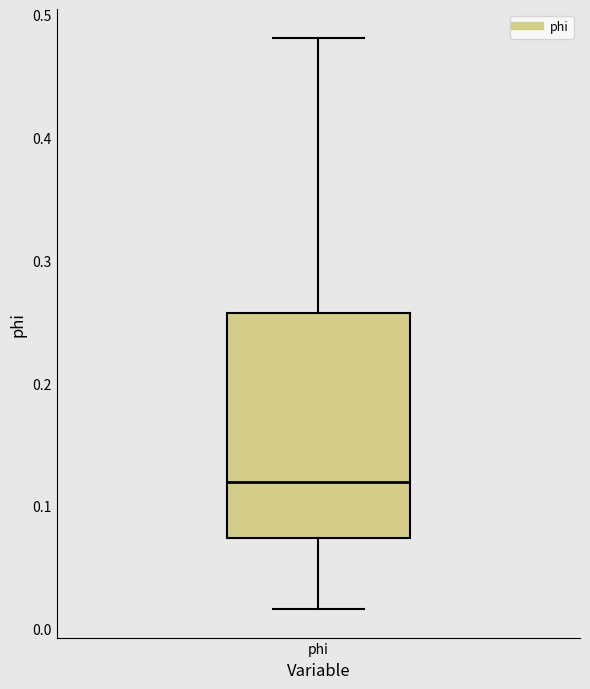

Transcribe this box plot: give where the median line is, the range the box spans, and where the two whiskers end, as read against the y-axis. The values are not printed on the chart, so give them approximately, as read against the axis.

median 0.12, box 0.07 to 0.26, whiskers 0.02 to 0.48